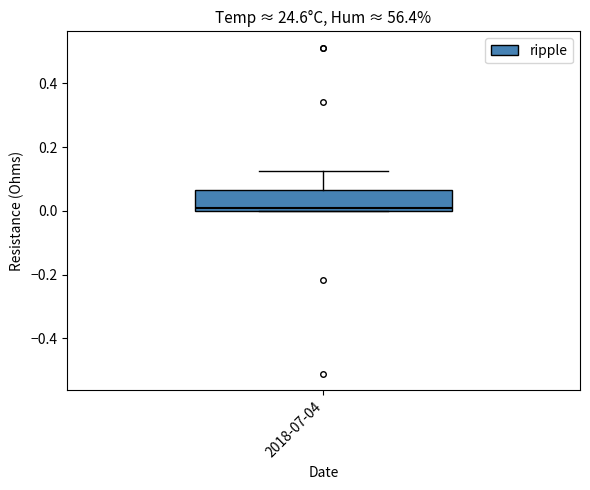

Transcribe this box plot: give where the median line is, the range the box spans, and where the two whiskers end, as read against the y-axis. The values are not printed on the chart, so give them approximately, as read against the axis.

median 0.00 (just above the box's lower edge), box 0.00 to 0.06, whiskers 0.00 to 0.12